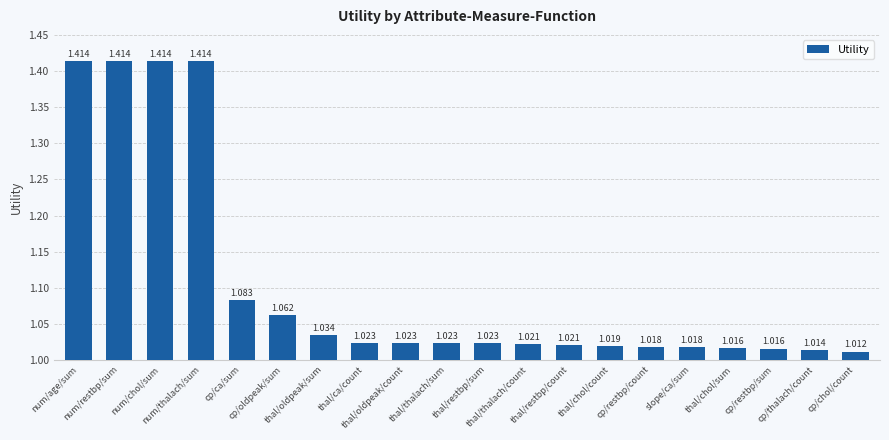

What is the change in value from cp/ca/sum to cp/thalach/count?

-0.1